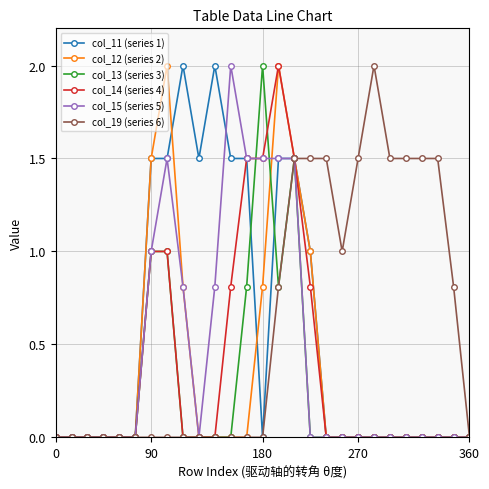

What is the value of the col_13 (series 3) point at the 8th from the left?

1.0